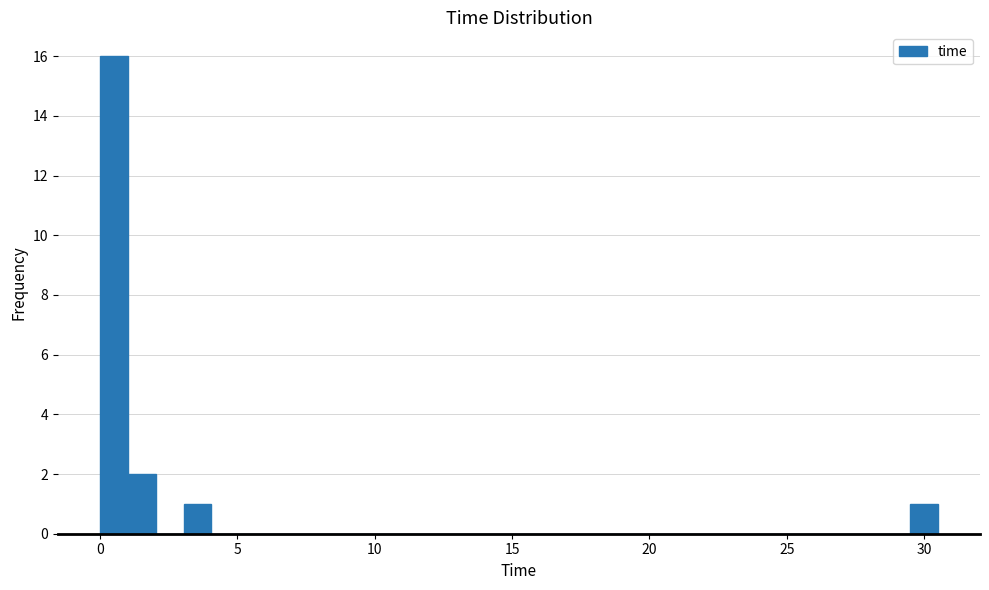

Around what value on the x-axis is the tallest bar? Give the approximate position of its centre, as read against the axis.

0.5